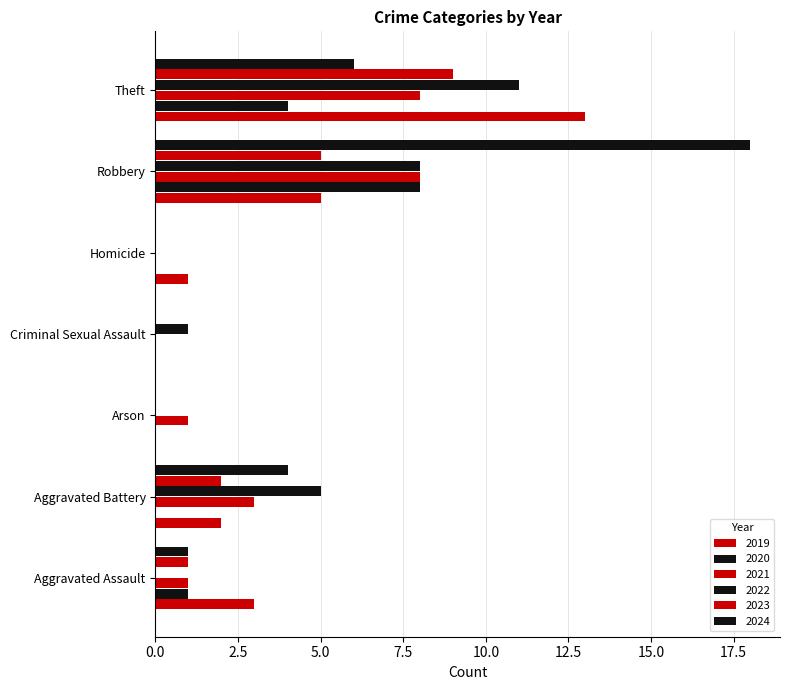

Which label corresponds to the largest value in the chart?

Robbery